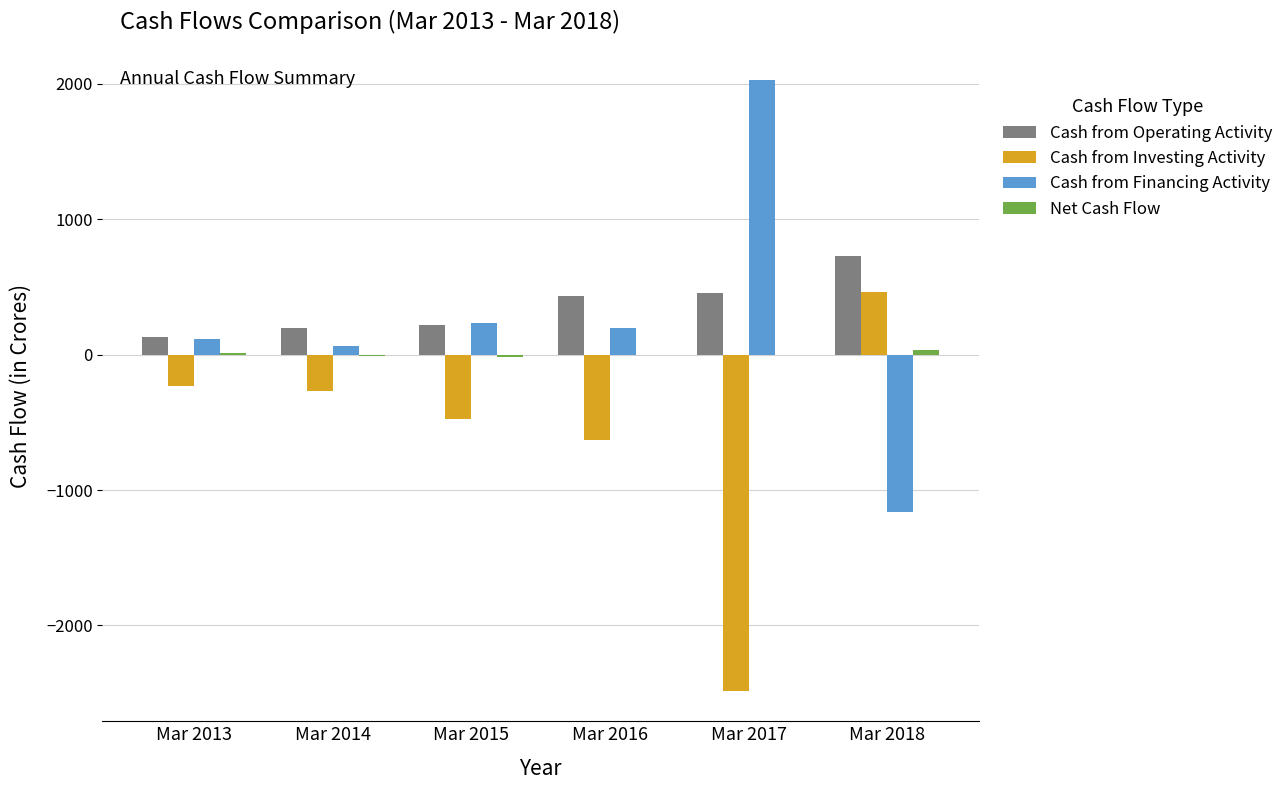

Where is Cash from Investing Activity nearest to the value -1009?

Mar 2016